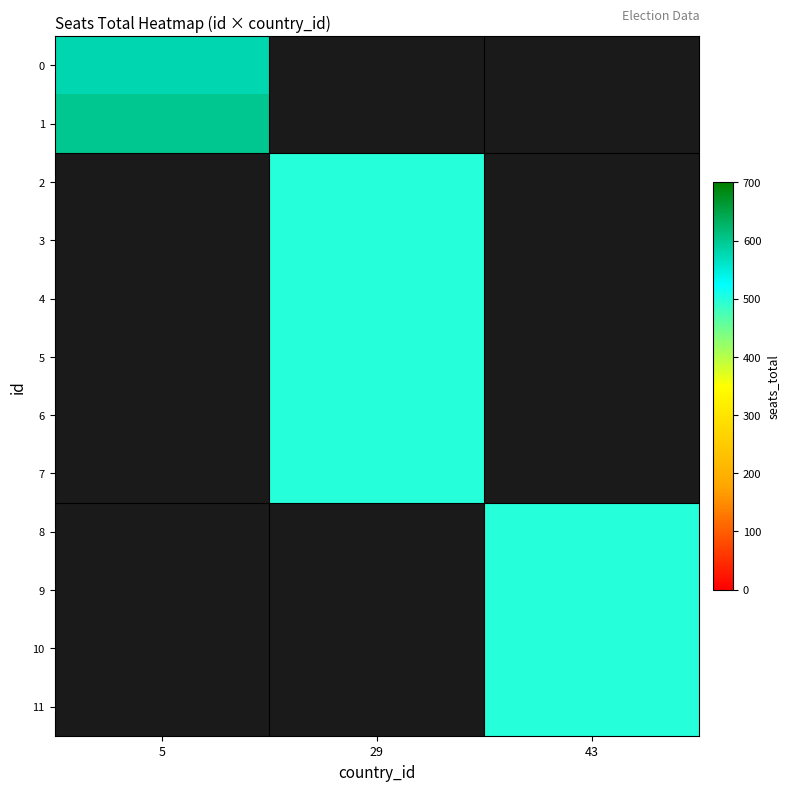

Which label corresponds to the largest value in the chart?

5